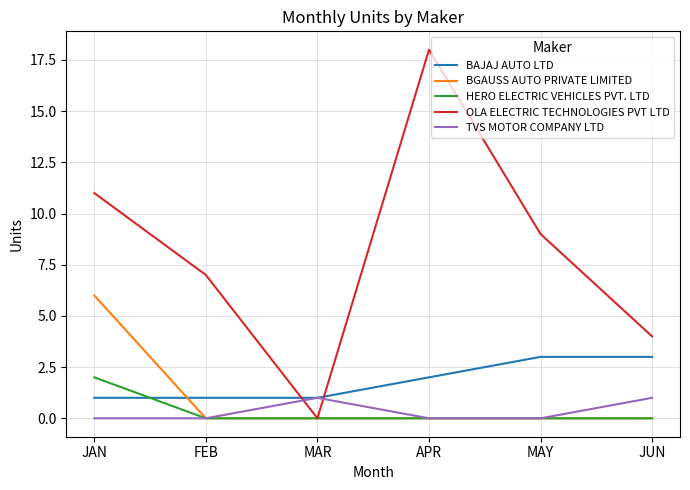

How many categories are shown in the chart?

6